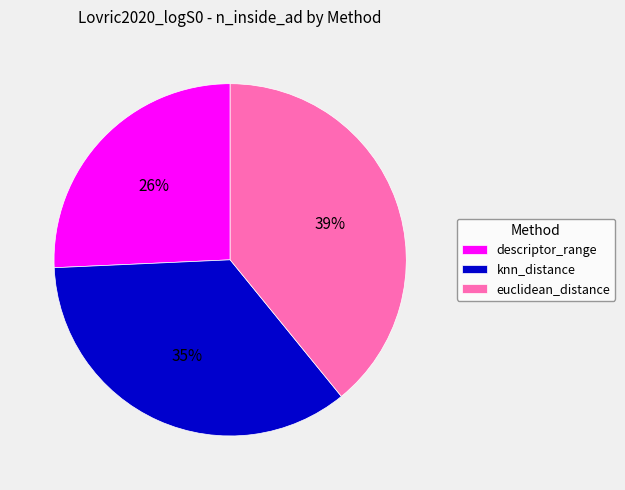

Do euclidean_distance and knn_distance together represent more than half of the pie?

Yes